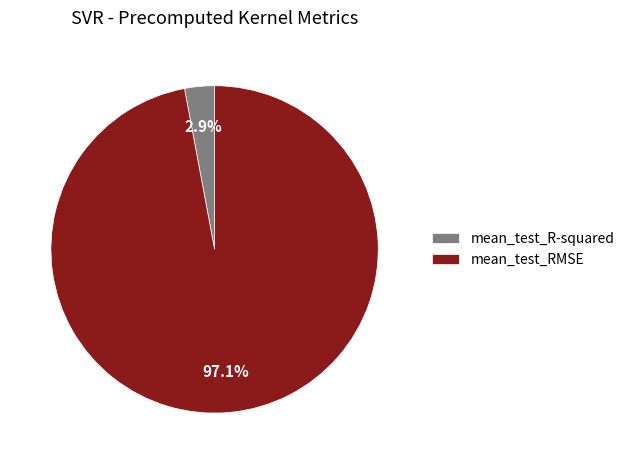

To the nearest percent, what is the difference between the largest and smallest slice percentages?

94%